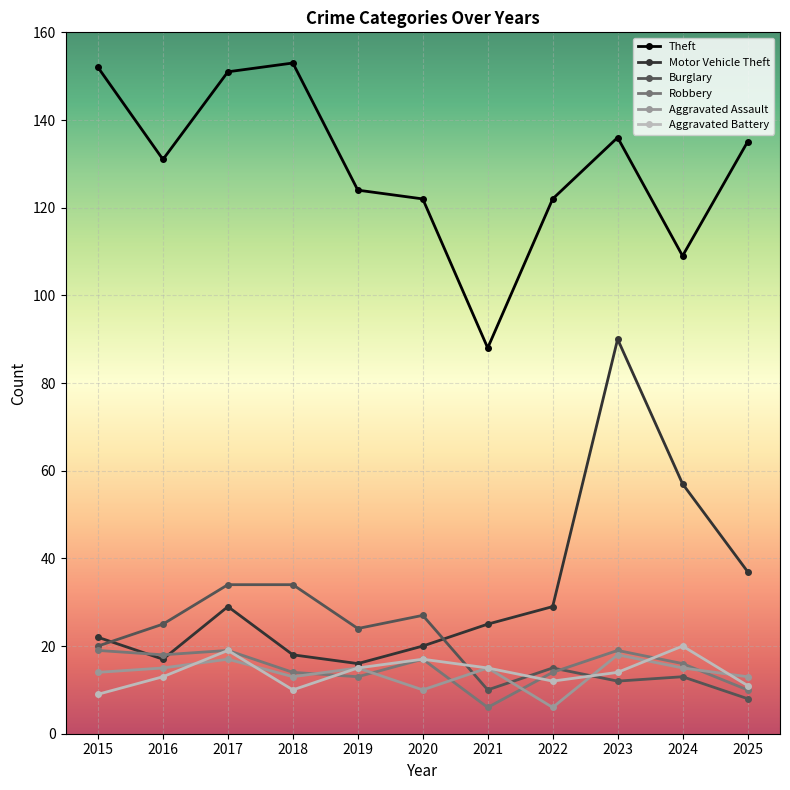

Reading left to right, list all the values displayed in this chart.

Theft: 152	131	151	153	124	122	88	122	136	109	135
Motor Vehicle Theft: 22	17	29	18	16	20	25	29	90	57	37
Burglary: 20	25	34	34	24	27	10	15	12	13	8
Robbery: 19	18	19	14	13	17	6	14	19	16	10
Aggravated Assault: 14	15	17	13	15	10	15	6	18	15	13
Aggravated Battery: 9	13	19	10	15	17	15	12	14	20	11